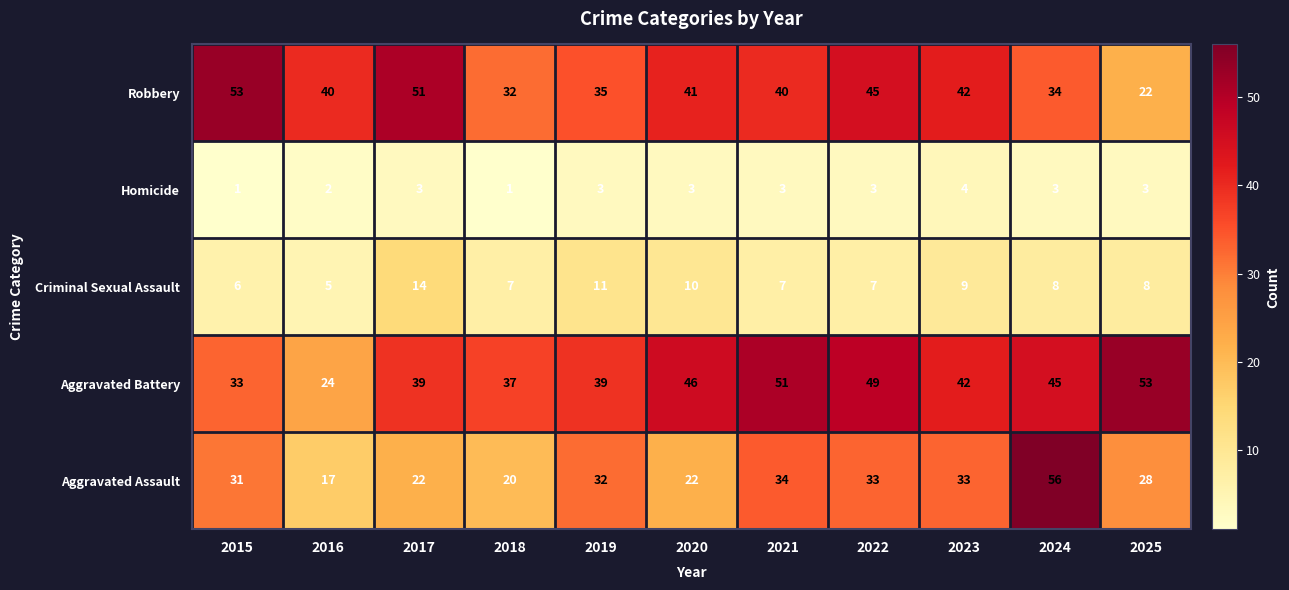

At 2017, list the series in order from largest to smallest.

Robbery, Aggravated Battery, Aggravated Assault, Criminal Sexual Assault, Homicide